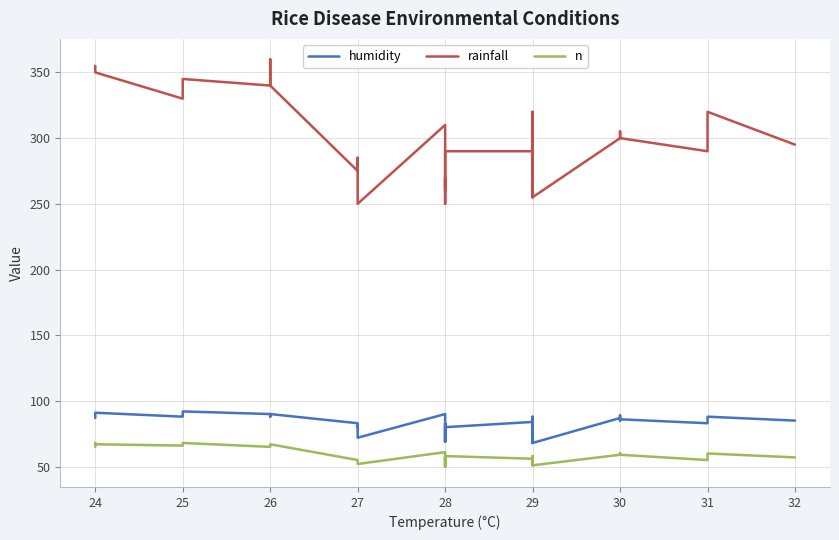

Which series has the widest spread of values?

rainfall